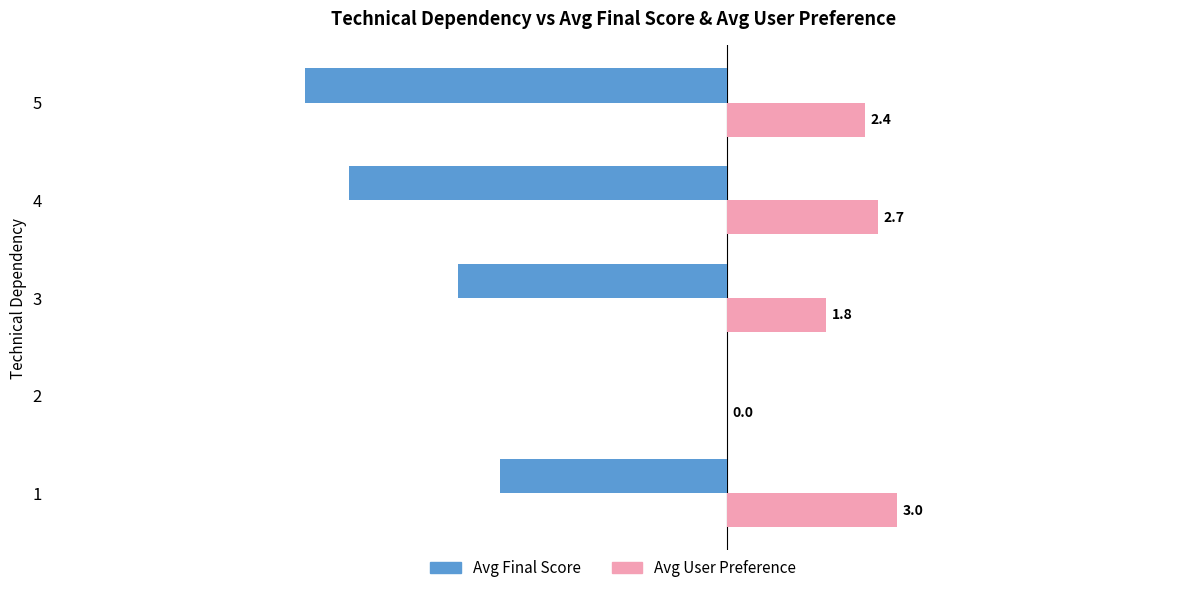

What are all the series names shown in the legend?

Avg Final Score, Avg User Preference